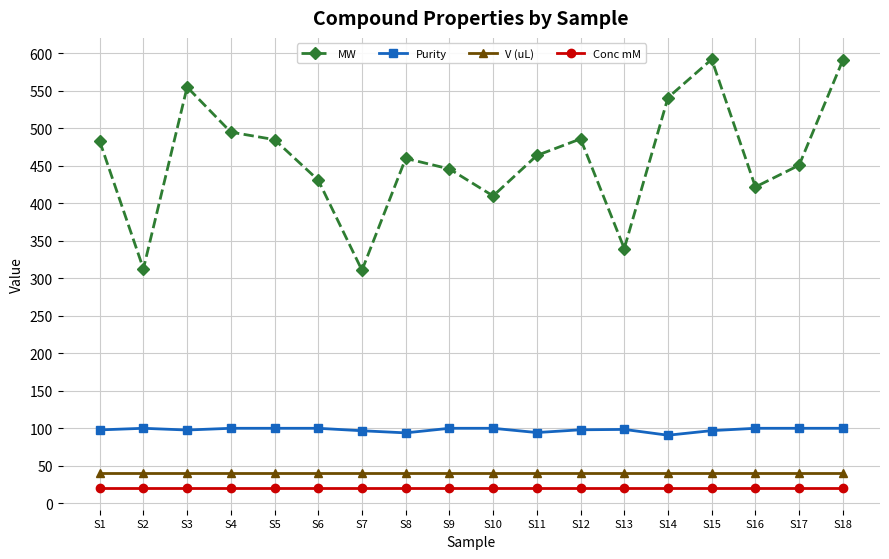

What is the maximum value for Purity?

100.0